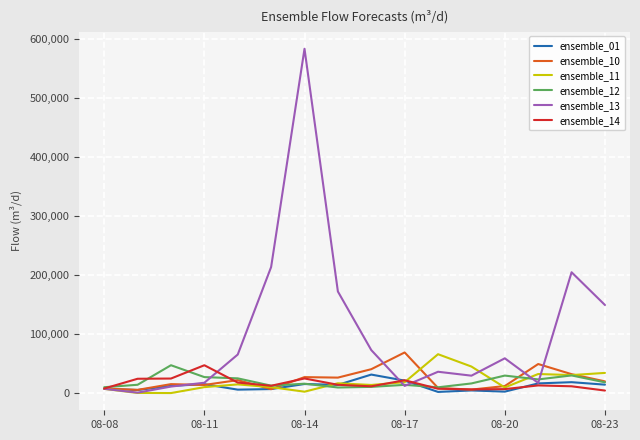

What is the sum of all ensemble_13 values?

1659469.0